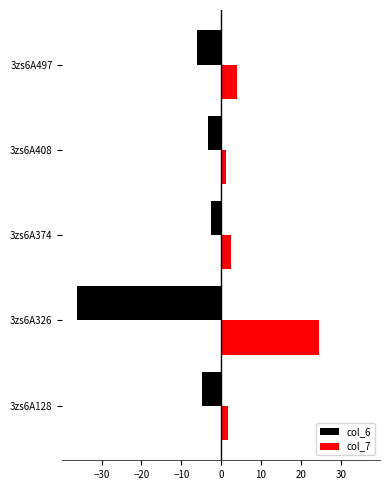

Which series has the widest spread of values?

col_6